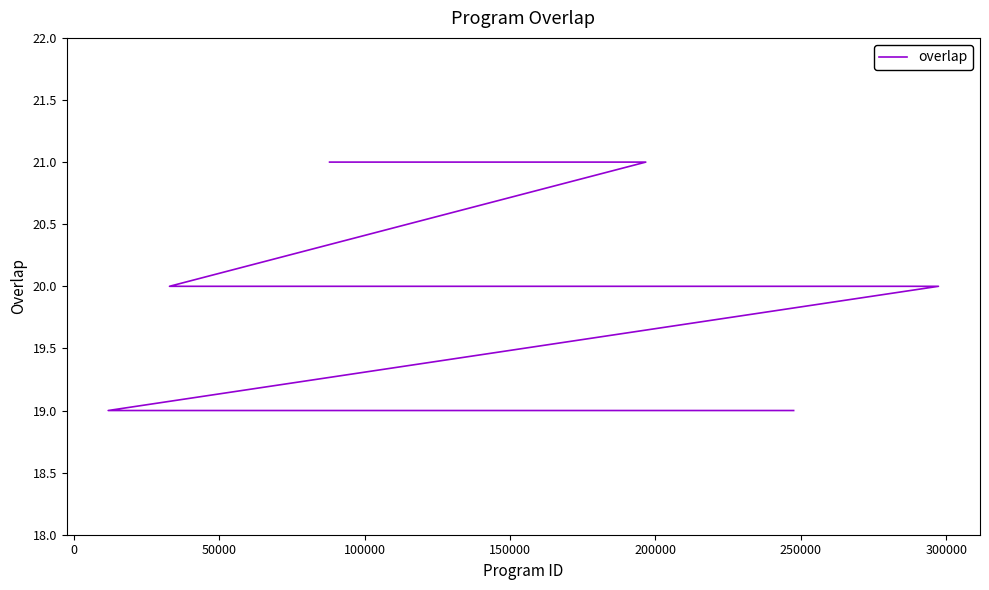

Is it true that the value at 24 is 5?

False